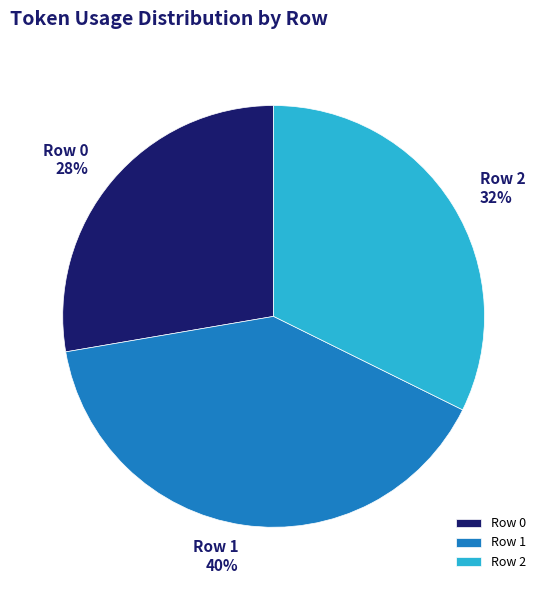

Which has a higher value, Row 2 32% or Row 1 40%?

Row 1 40%